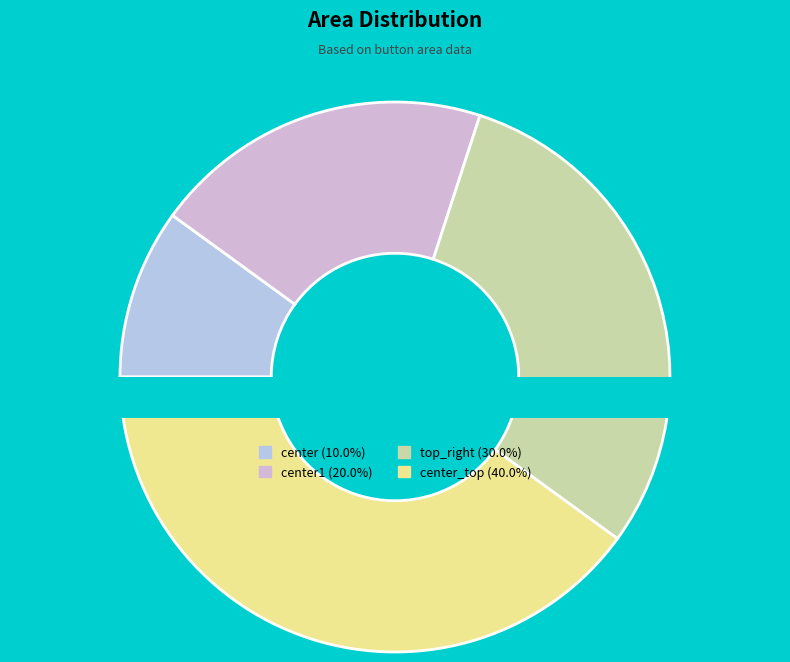

Is there any slice that represents more than half of the pie?

No